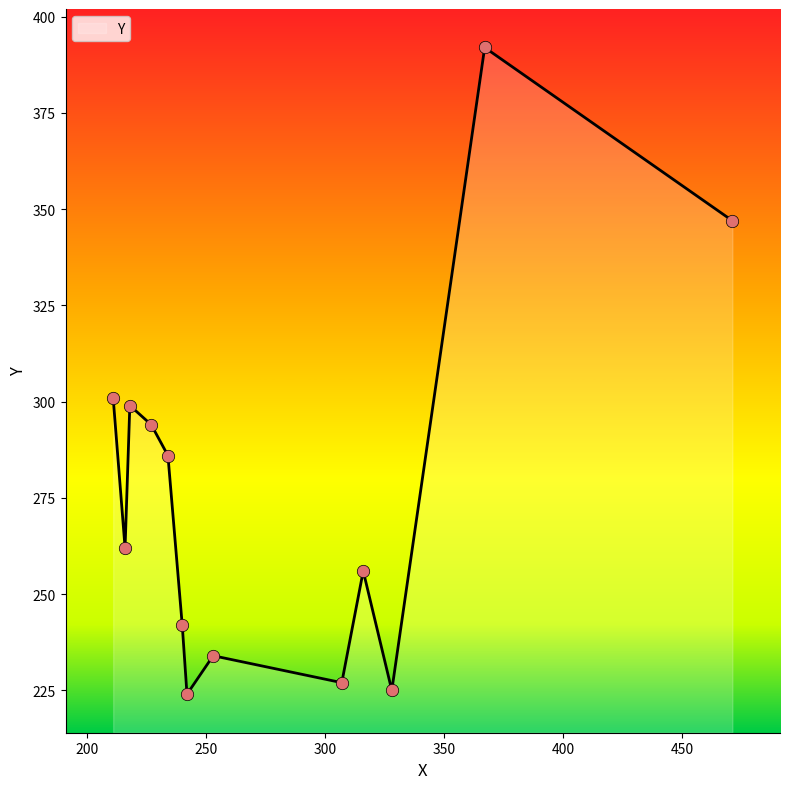

What is the minimum value shown in the chart?

224